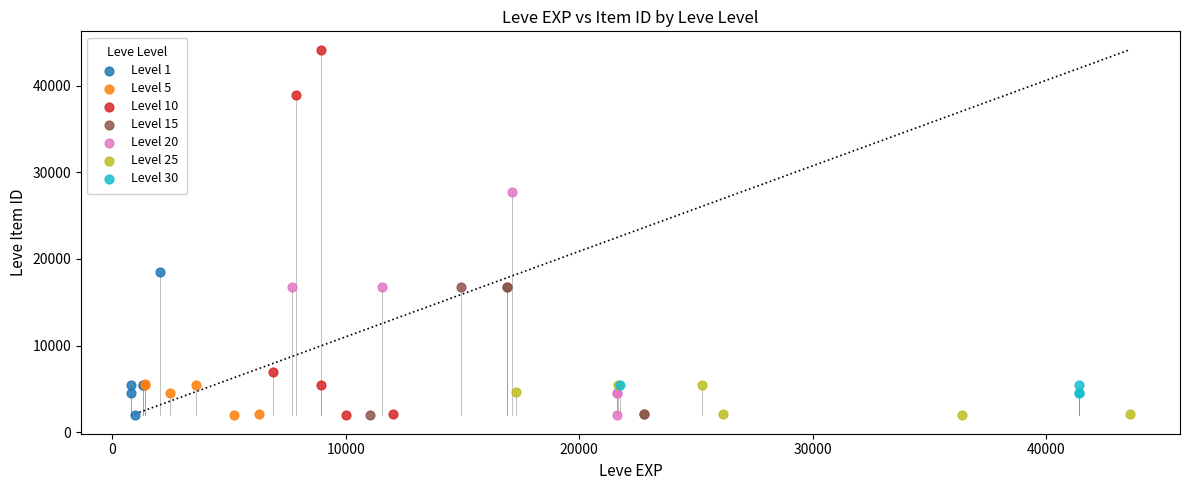

Which series has the widest spread of Y values?

Level 10